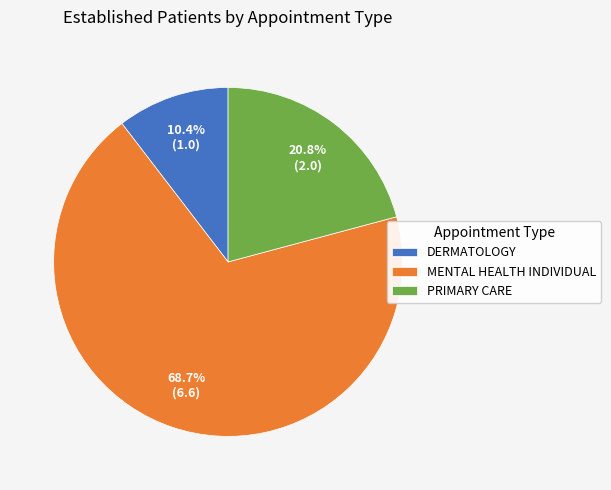

Is it true that DERMATOLOGY is 10% of the pie?

True